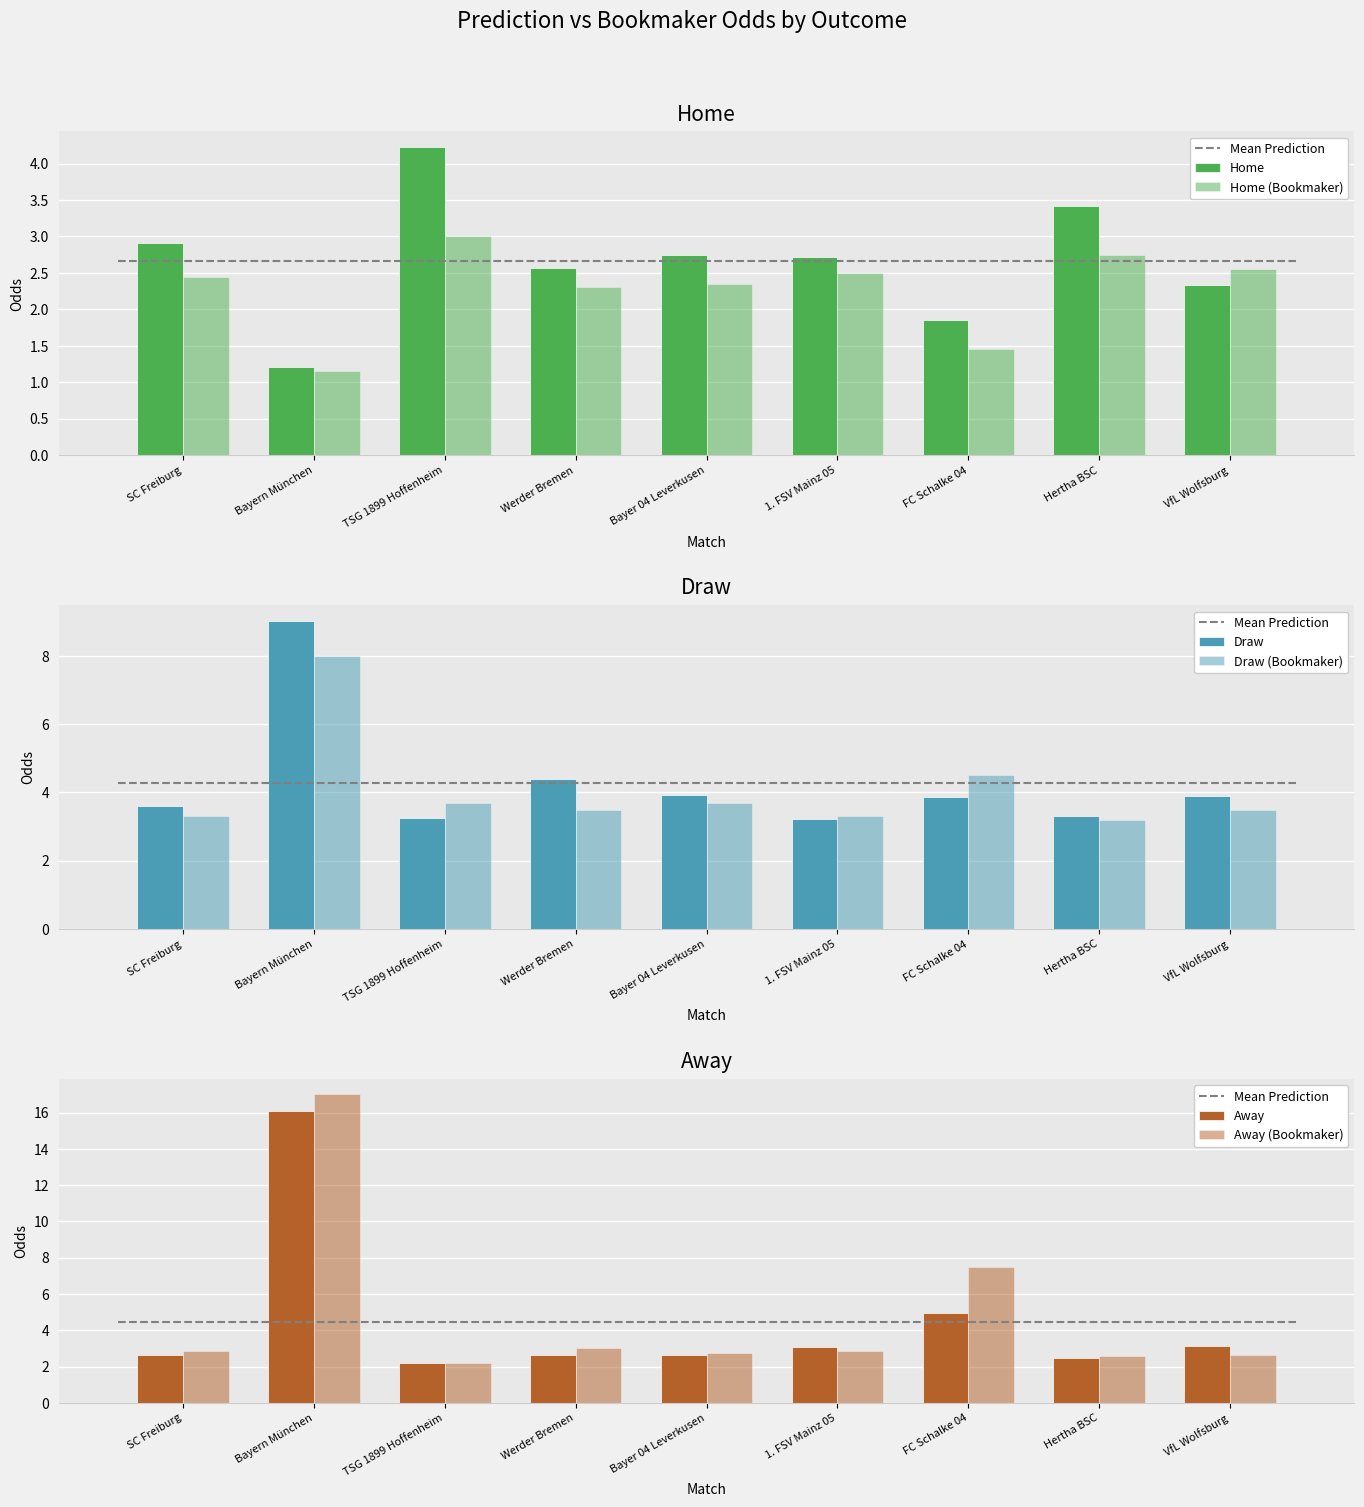

At which category is the sum across all series the highest?

Bayern München